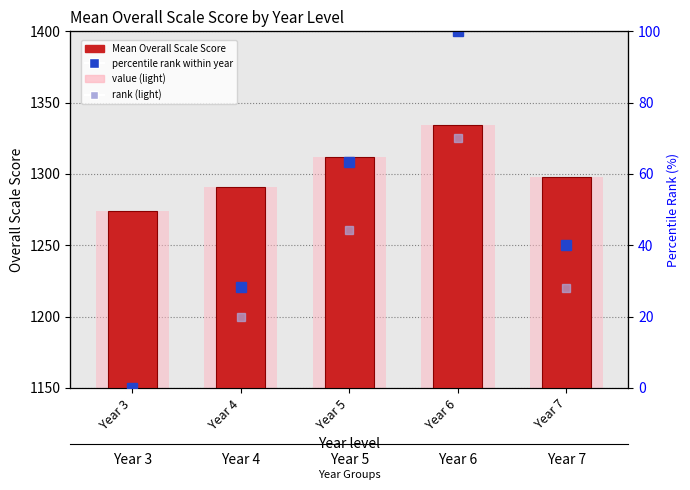

The value of value (light) at Year 5 is 53. True or false?

False